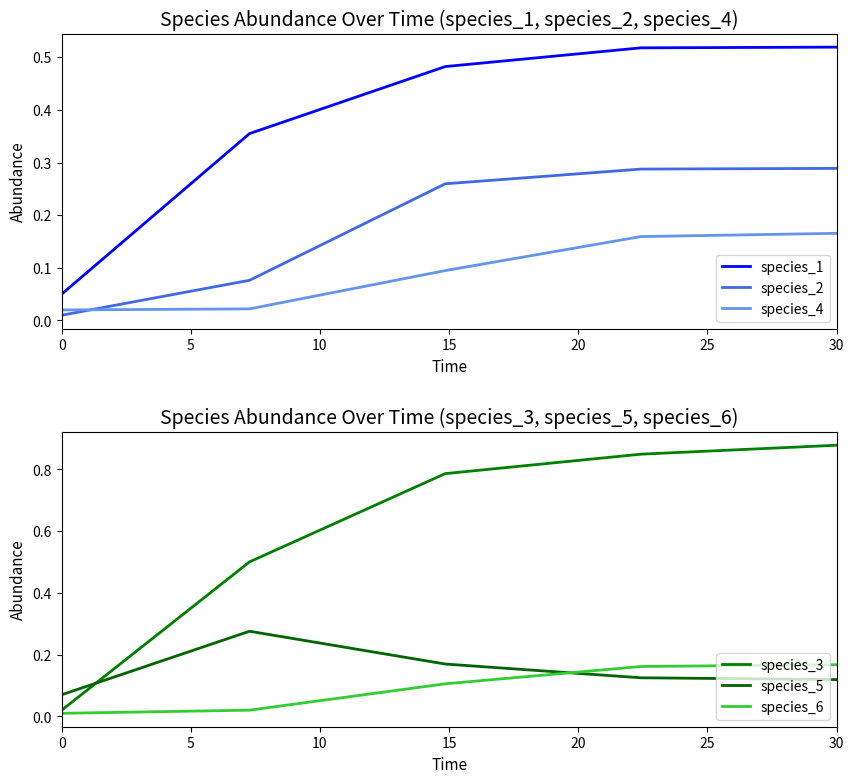

What is the difference between the highest and lowest values at 0?

0.1